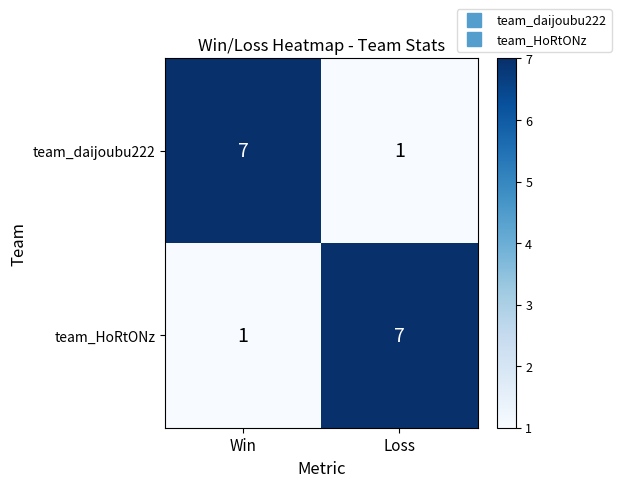

How many data points does each series have?

2